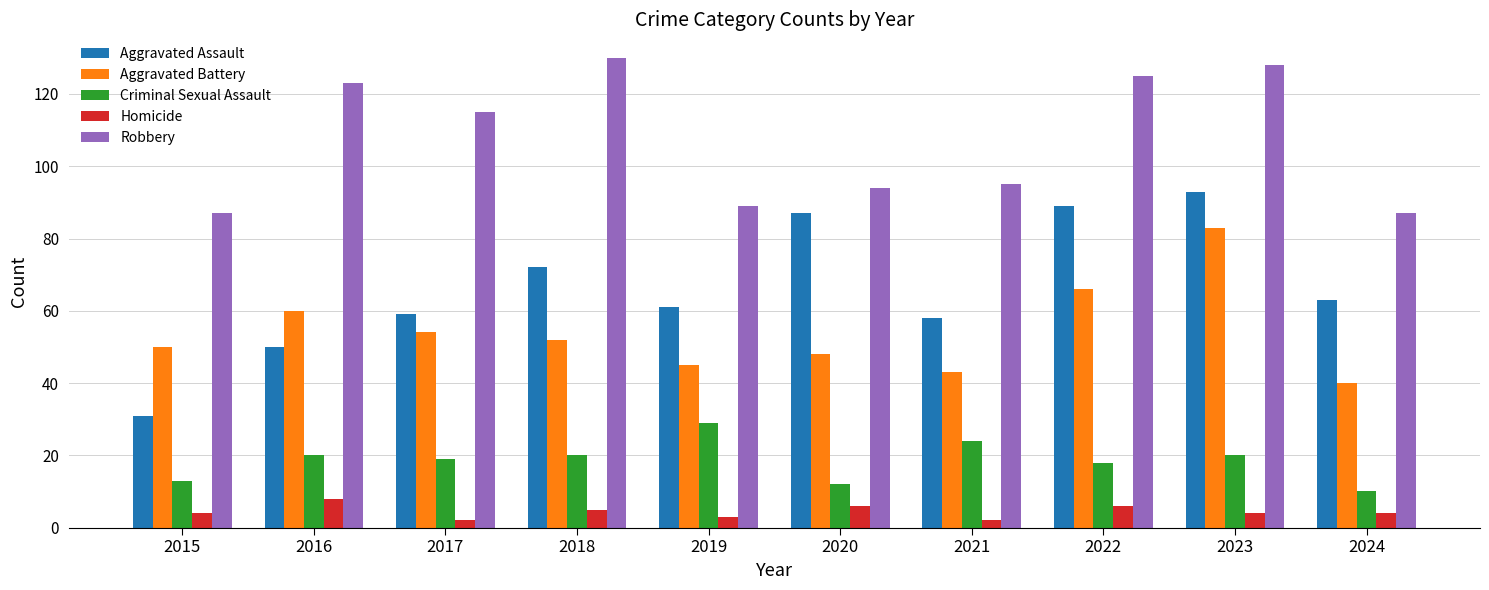

True or false: Homicide has a value of 4 at 2024.

True